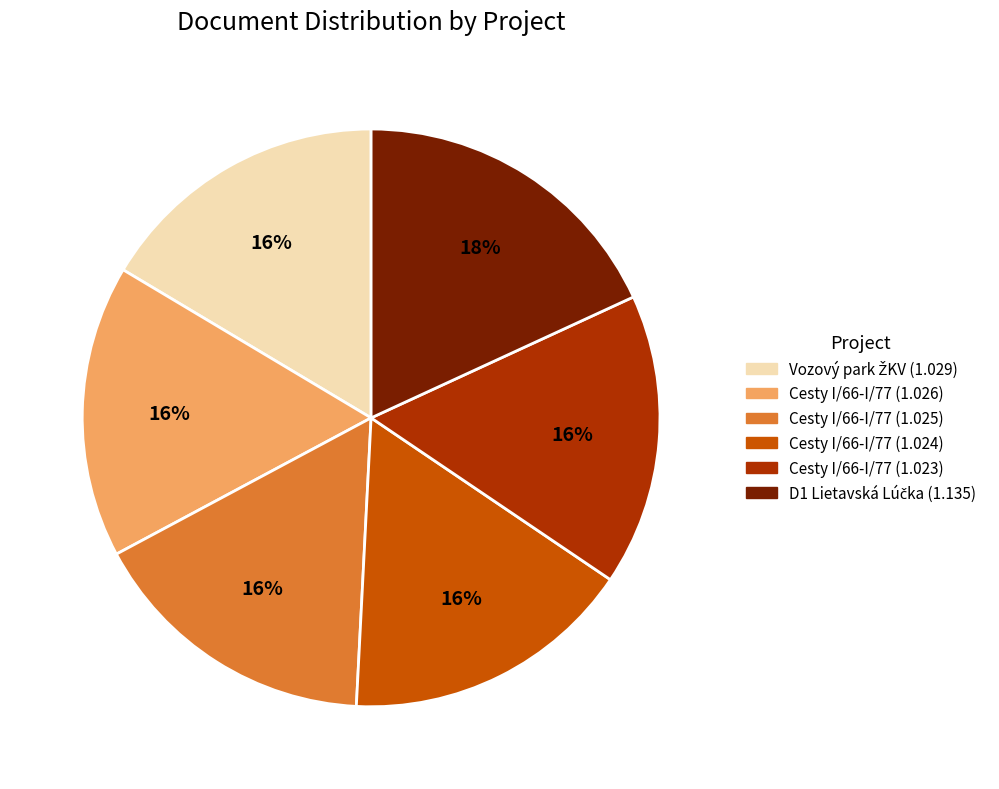

Is there any slice that represents more than half of the pie?

No